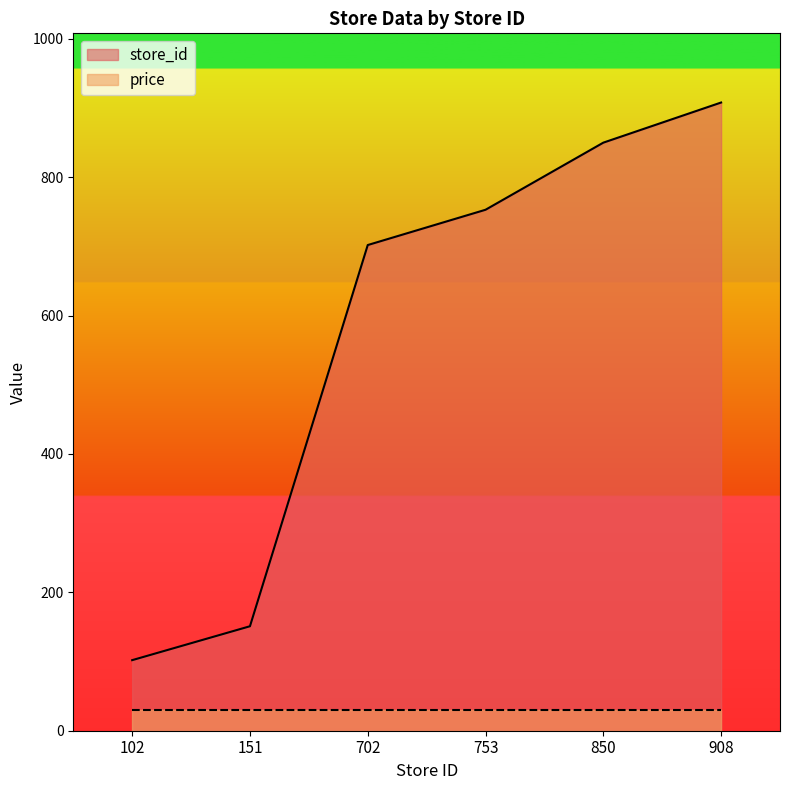

Reading left to right, list all the values displayed in this chart.

102	151	702	753	850	908